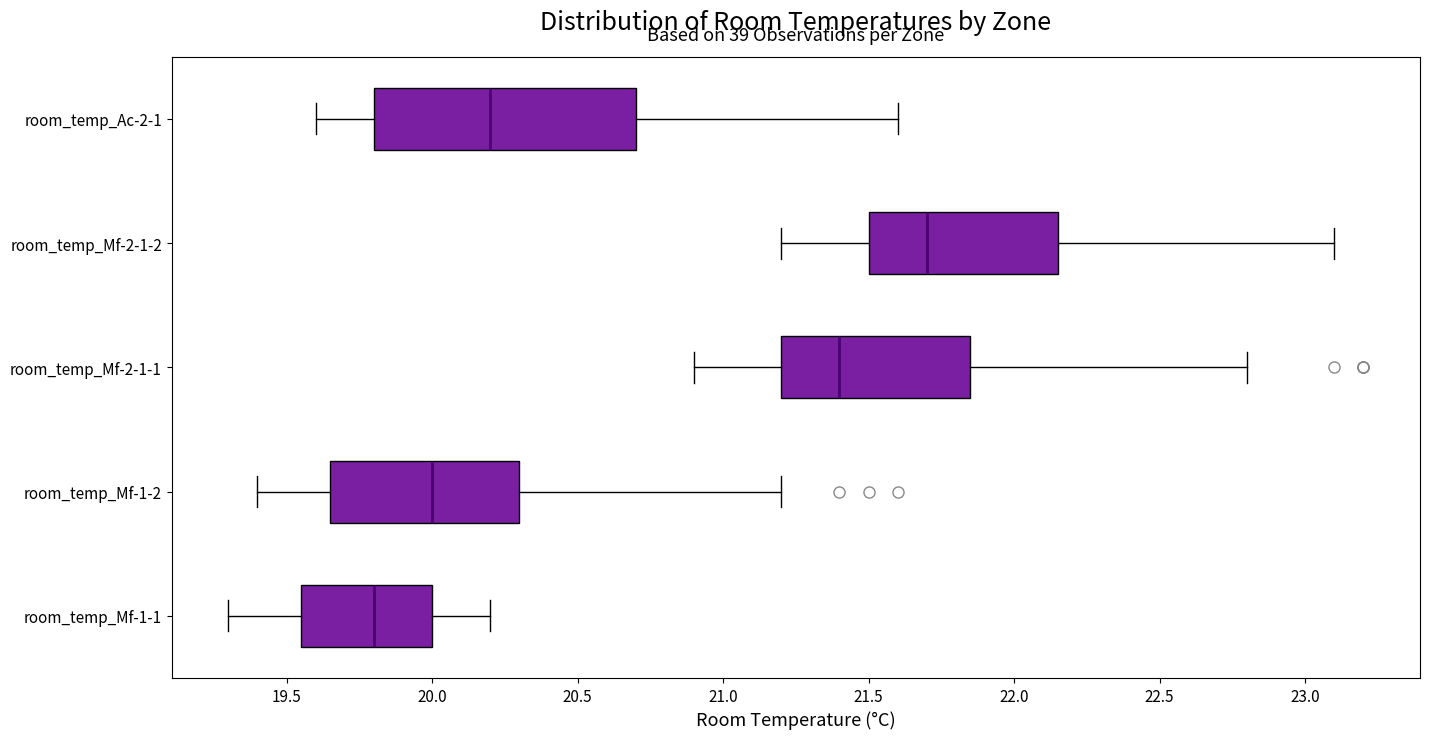

Which box is the widest, from its left edge to its right edge?

room_temp_Ac-2-1